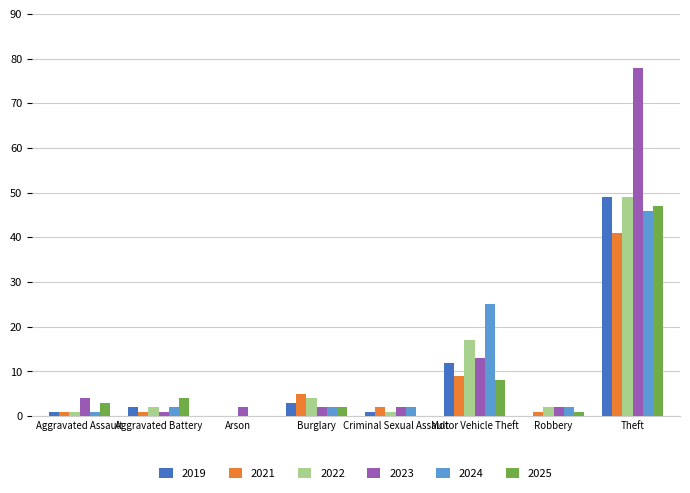

How many values in 2021 are above zero?

7